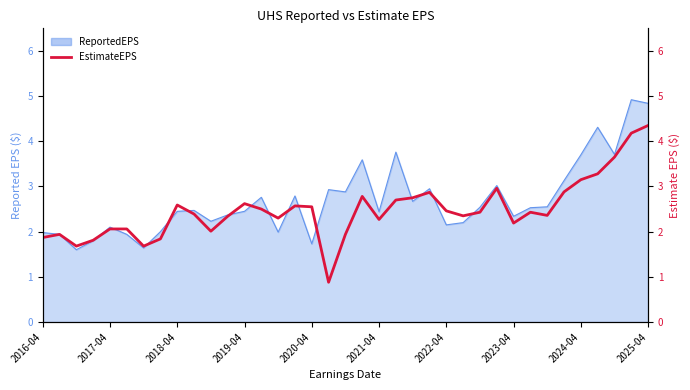

Between 2023-04 and 2017-04, which is larger?

2023-04